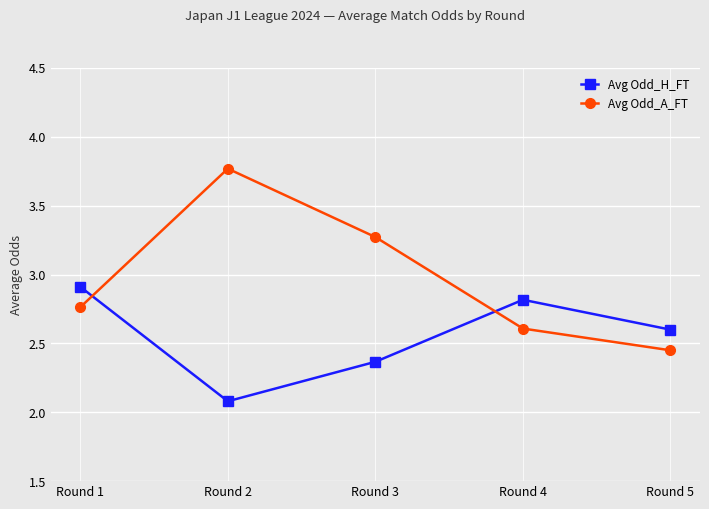

Which series has the largest total across all categories?

Avg Odd_A_FT